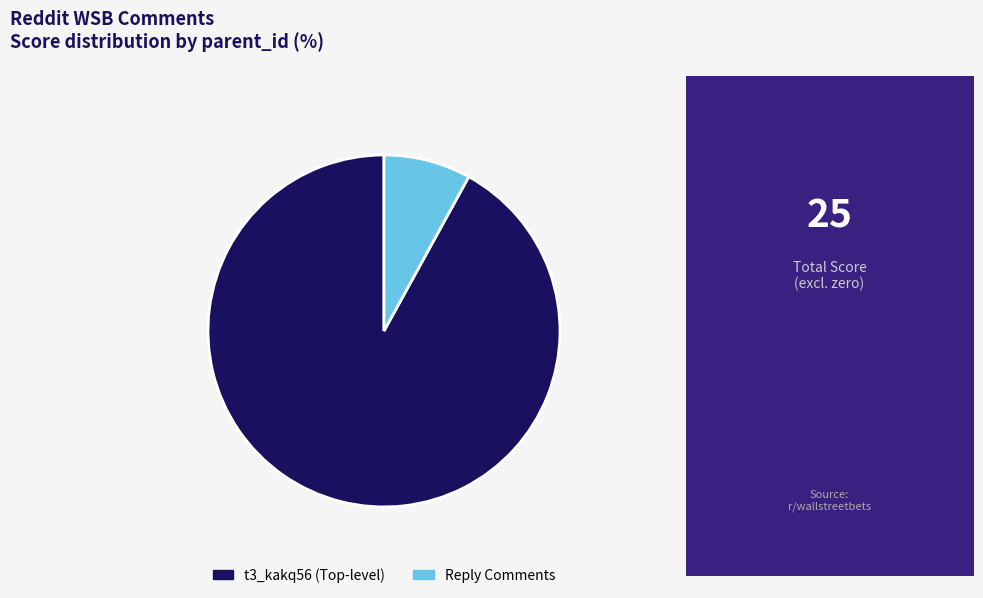

Is there a majority slice in this chart?

Yes